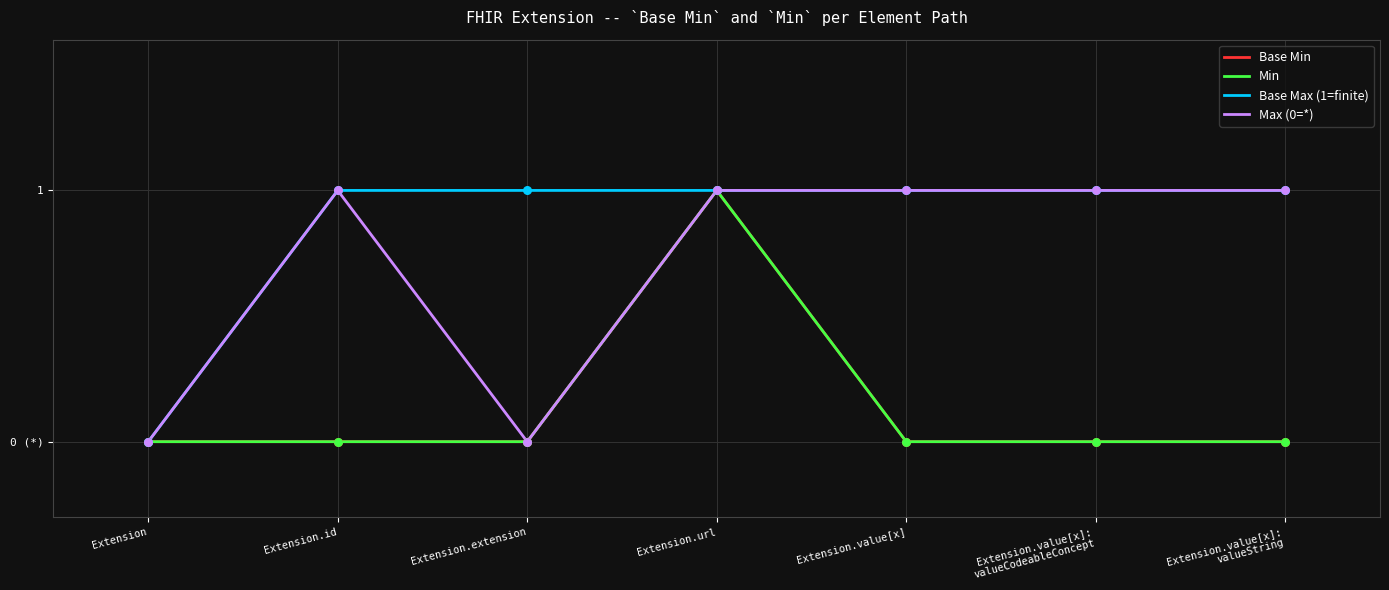

Is this an area chart (filled region under the line)?

No